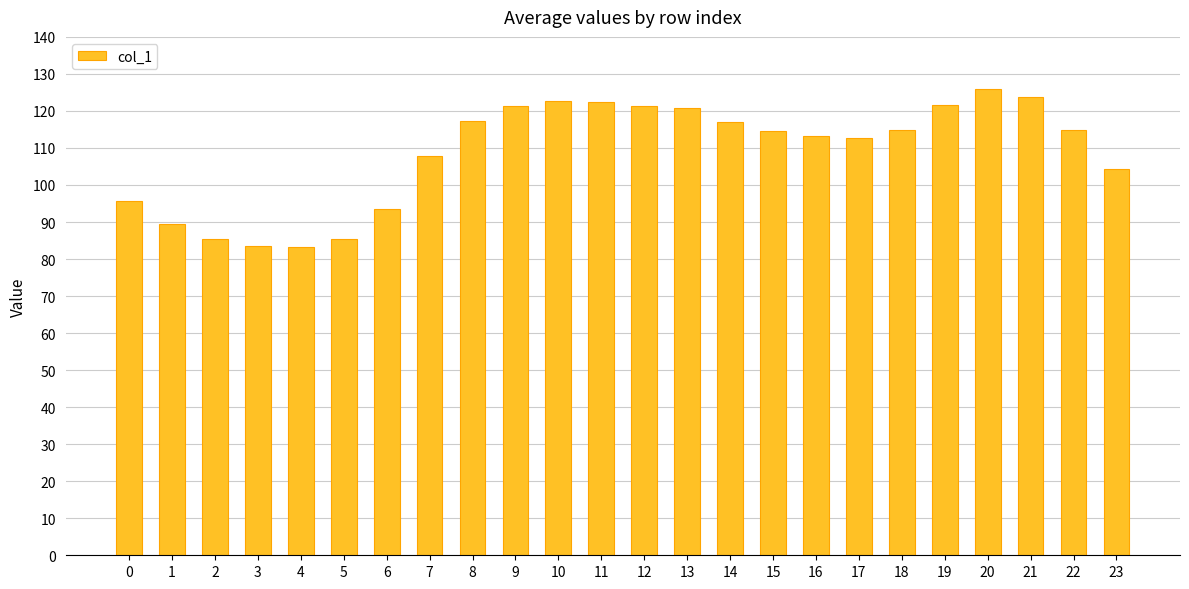

How many data points are less than 114?

11